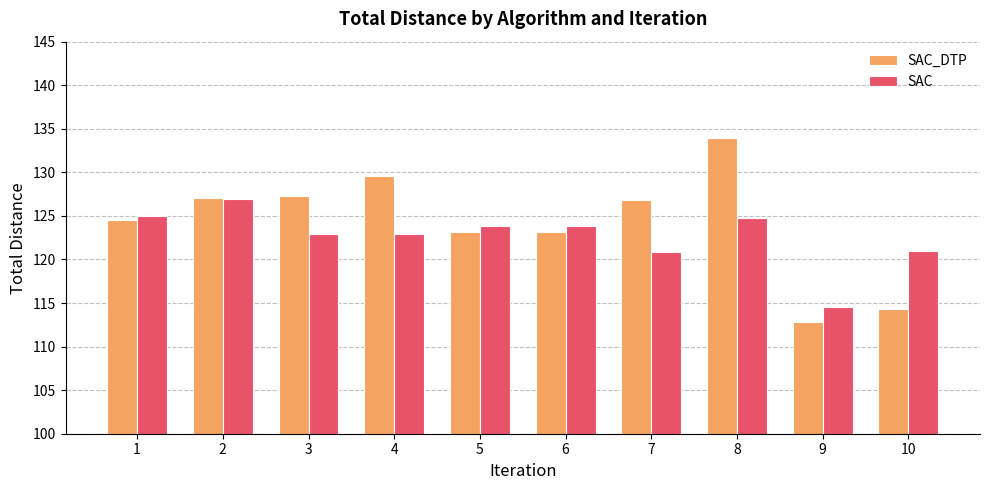

What are all the series names shown in the legend?

SAC_DTP, SAC